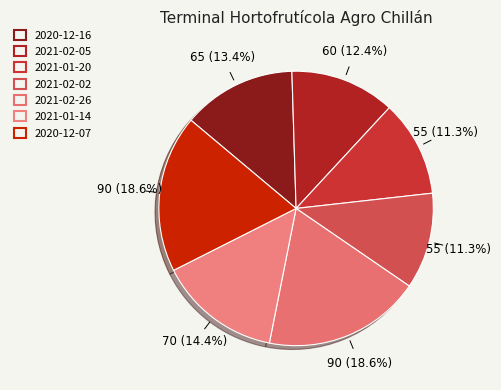

What is the change in value from 2021-02-02 to 2020-12-07?

+35